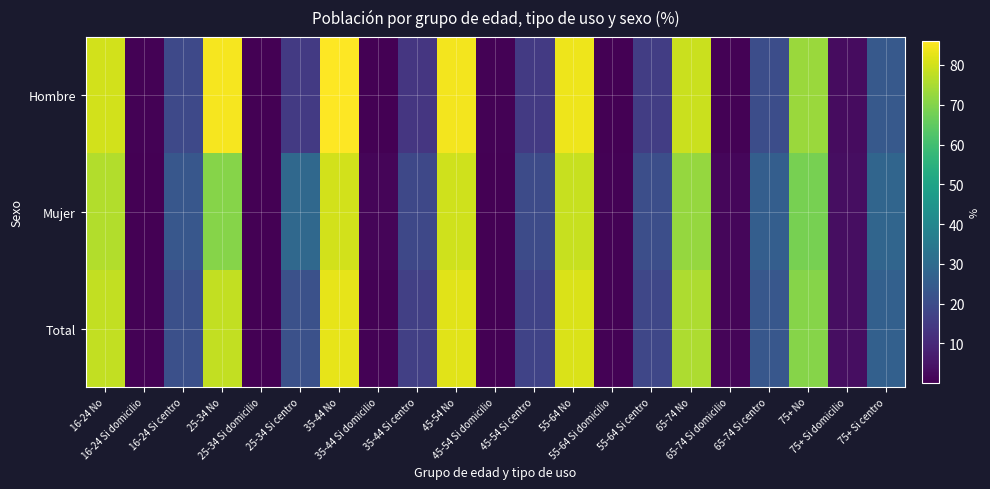

The Hombre series shows 0.5 at 25-34 Si domicilio. True or false?

False